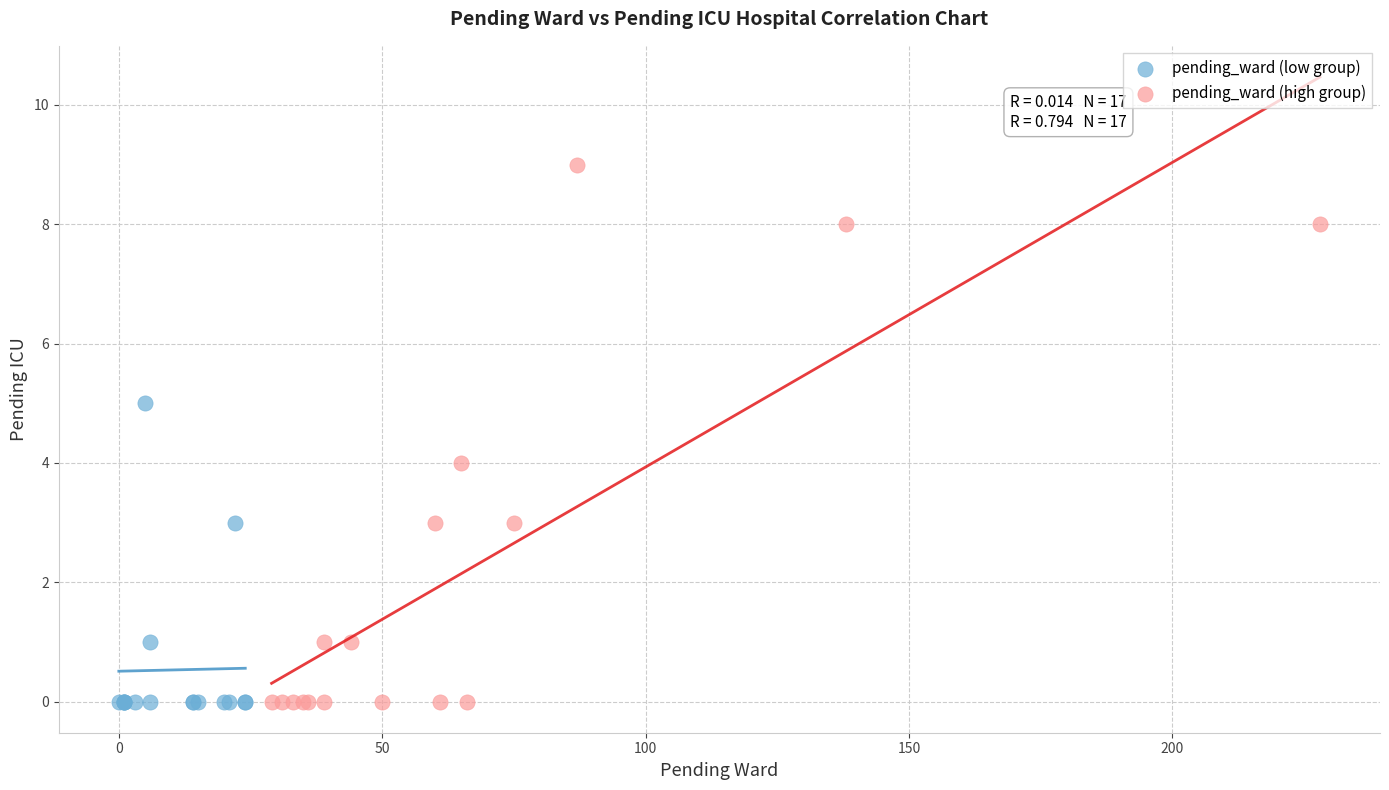

Which series has the widest spread of Y values?

pending_ward (high group)